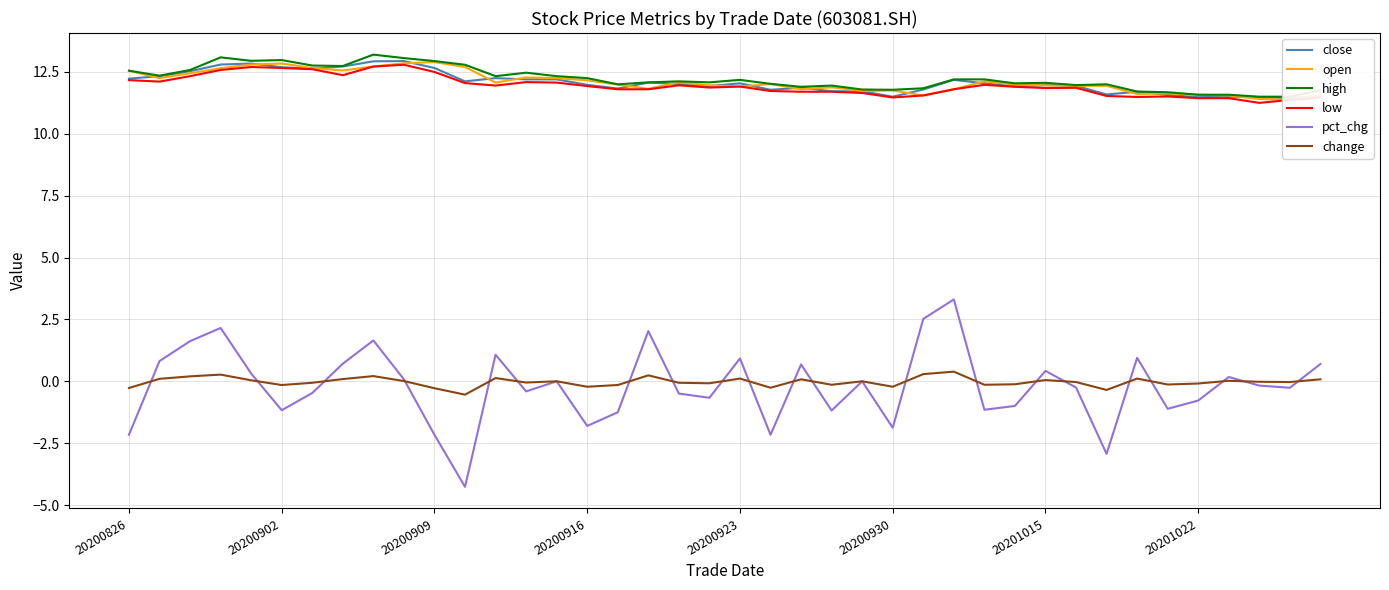

True or false: low has more than 0 interior local peaks.

True